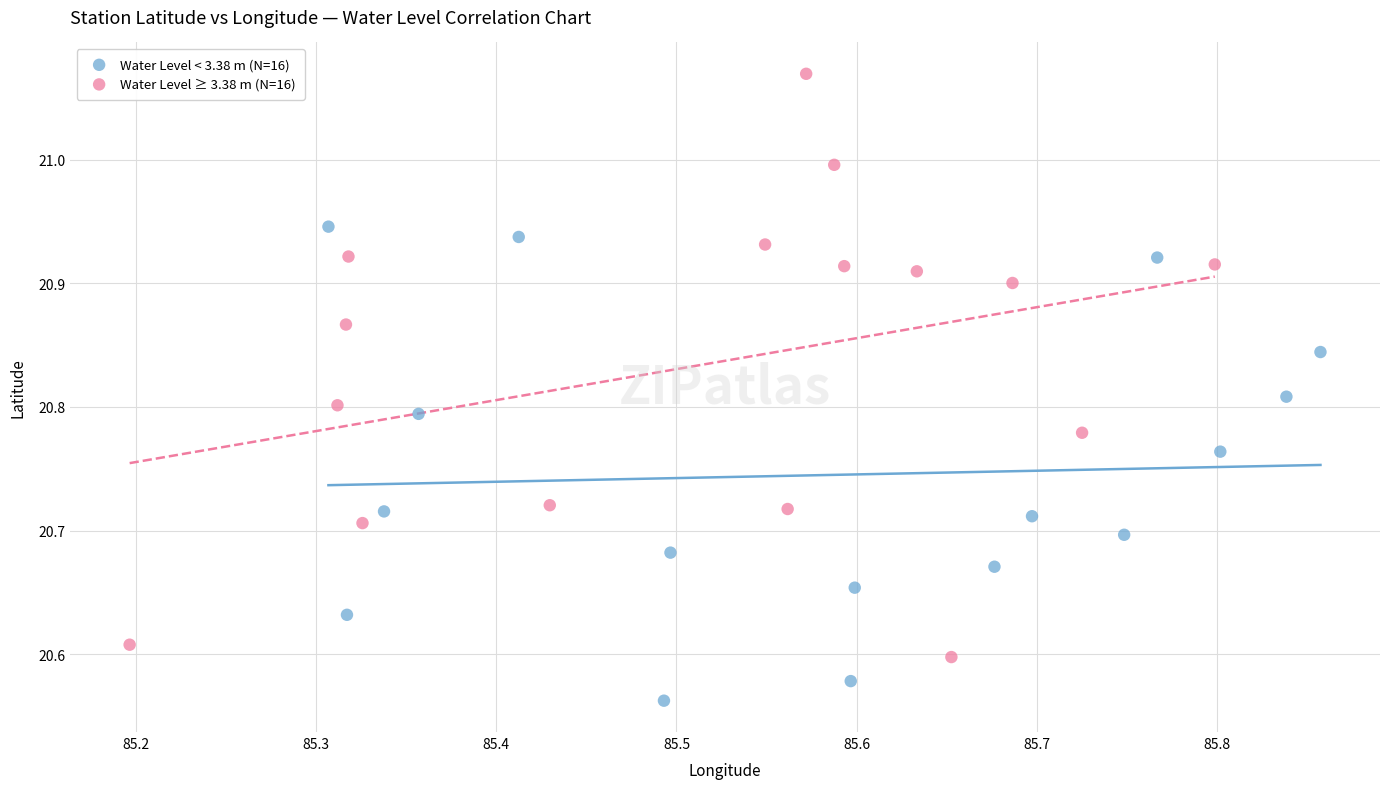

Which series has the widest spread of Y values?

Water Level ≥ 3.38 m (N=16)